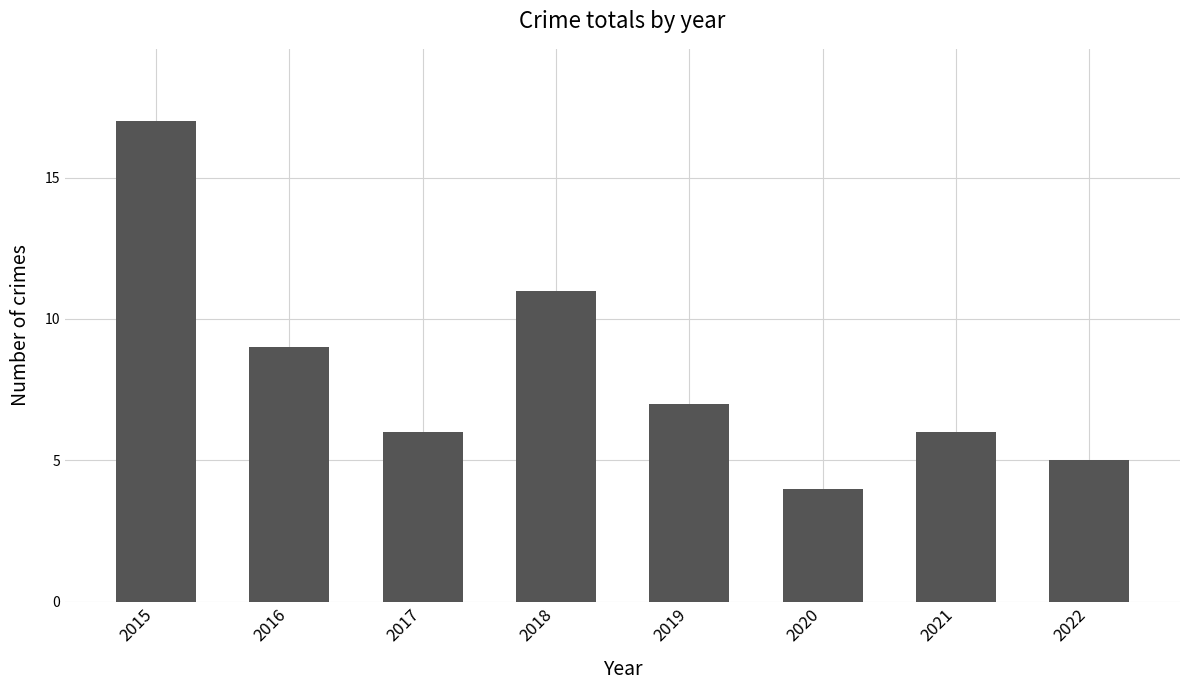

Does the chart contain any negative values?

No